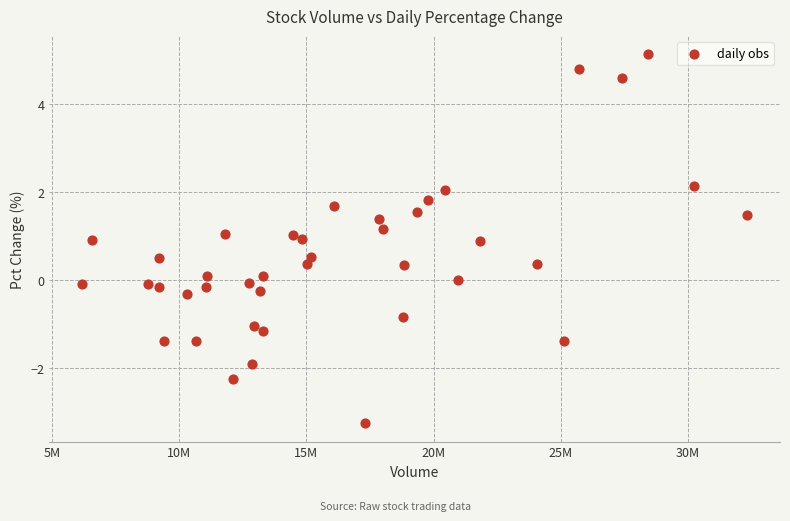

What is the range of Y values (max minus min)?

8.4